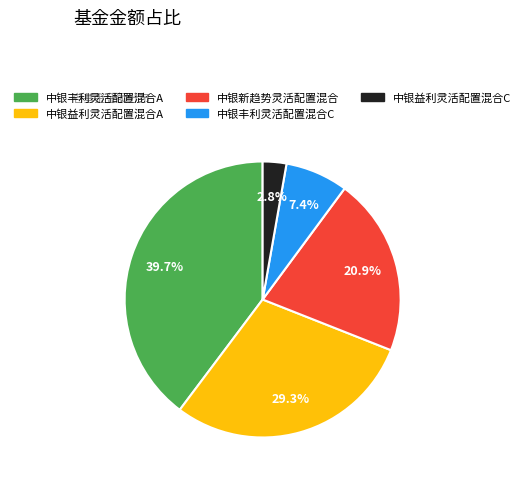

Approximately how many times larger is the value at 中银丰利灵活配置混合C compared to 中银新趋势灵活配置混合?

0.4